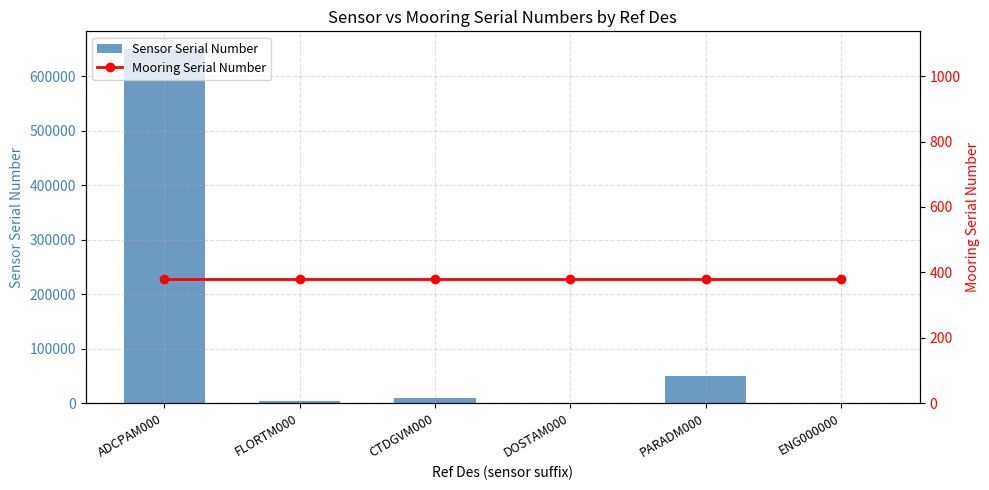

The Sensor Serial Number series shows 9057 at CTDGVM000. True or false?

True